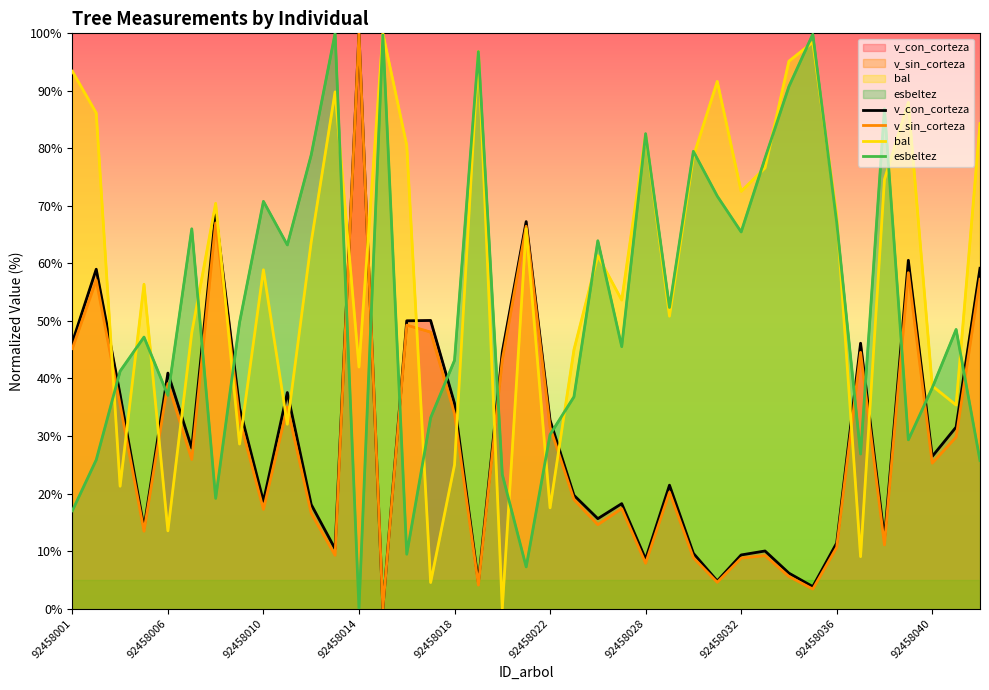

How many data points in v_con_corteza are above 26?

20